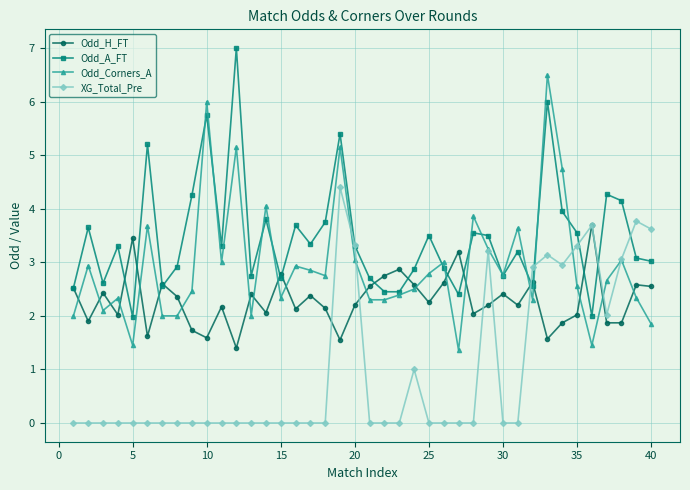

True or false: Odd_H_FT and Odd_Corners_A intersect in this chart.

True